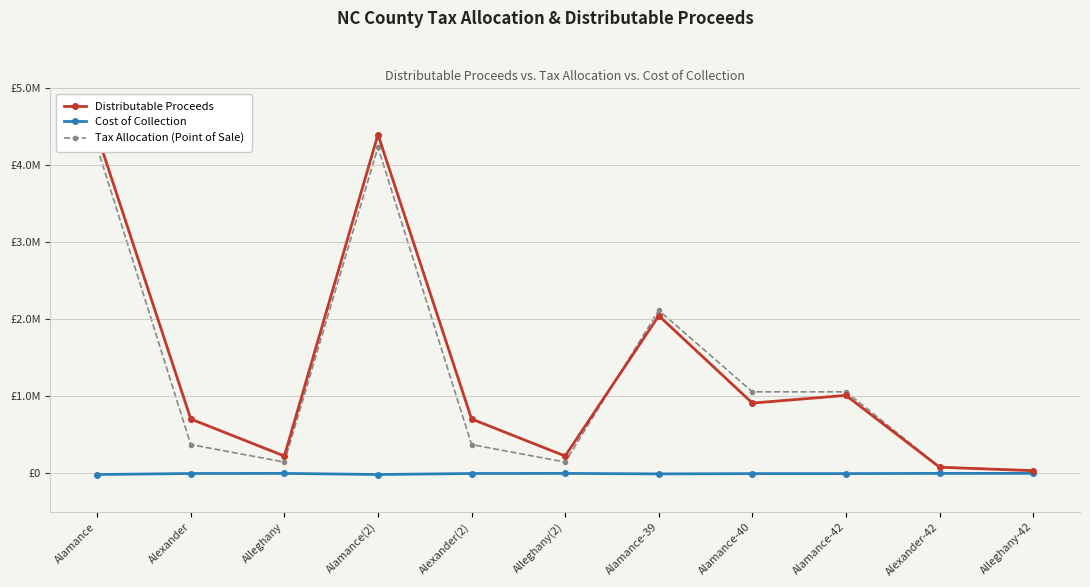

What is the difference between the Tax Allocation (Point of Sale) values at Alamance-39 and Alexander?

1743447.9